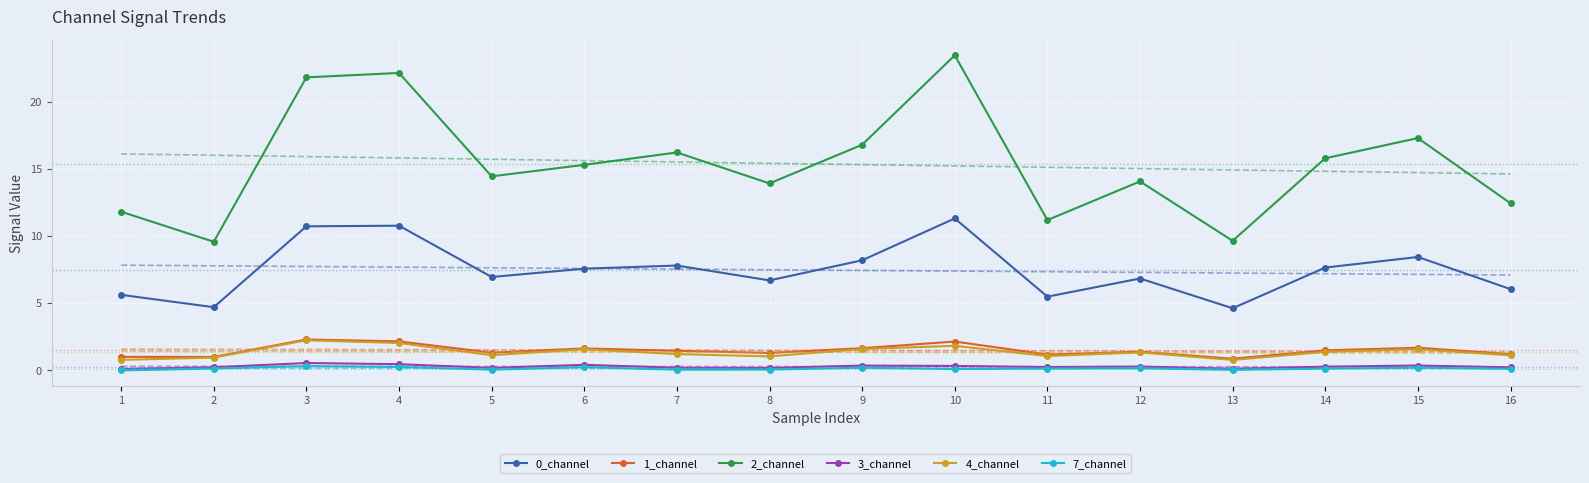

Reading left to right, what are all the values shown in this chart?

0_channel: 5.6	4.7	10.7	10.8	7.0	7.6	7.8	6.7	8.2	11.3	5.5	6.8	4.6	7.7	8.4	6.1
1_channel: 1.0	1.0	2.3	2.2	1.3	1.6	1.5	1.3	1.7	2.2	1.2	1.4	0.9	1.5	1.7	1.2
2_channel: 11.8	9.6	21.8	22.1	14.4	15.3	16.2	13.9	16.8	23.4	11.2	14.1	9.6	15.8	17.3	12.4
3_channel: 0.1	0.2	0.6	0.5	0.2	0.4	0.2	0.2	0.4	0.3	0.3	0.3	0.1	0.3	0.4	0.2
4_channel: 0.8	1.0	2.2	2.0	1.1	1.6	1.2	1.0	1.6	1.8	1.1	1.3	0.8	1.4	1.6	1.1
7_channel: 0.0	0.1	0.3	0.3	0.1	0.2	0.1	0.1	0.2	0.1	0.1	0.2	0.0	0.1	0.2	0.1